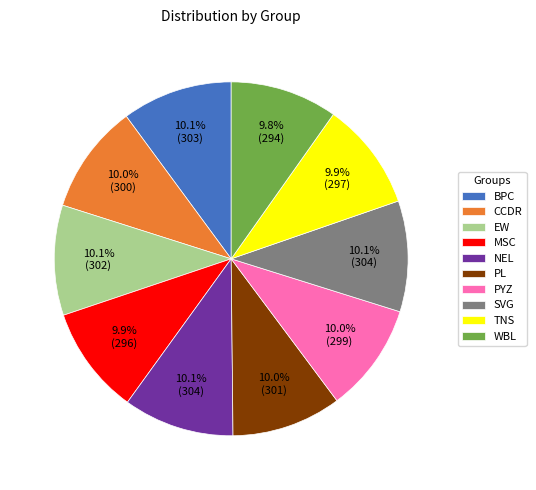

How much of the chart is everything except BPC?

89.9%